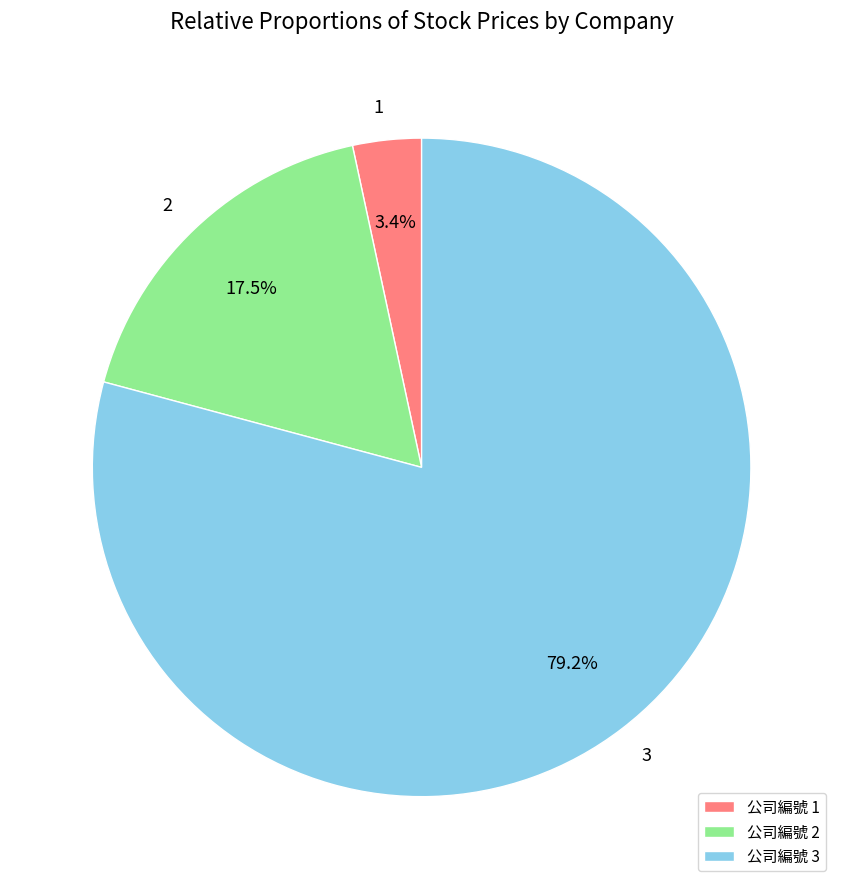

How much of the chart is everything except 公司編號 2?

82.5%